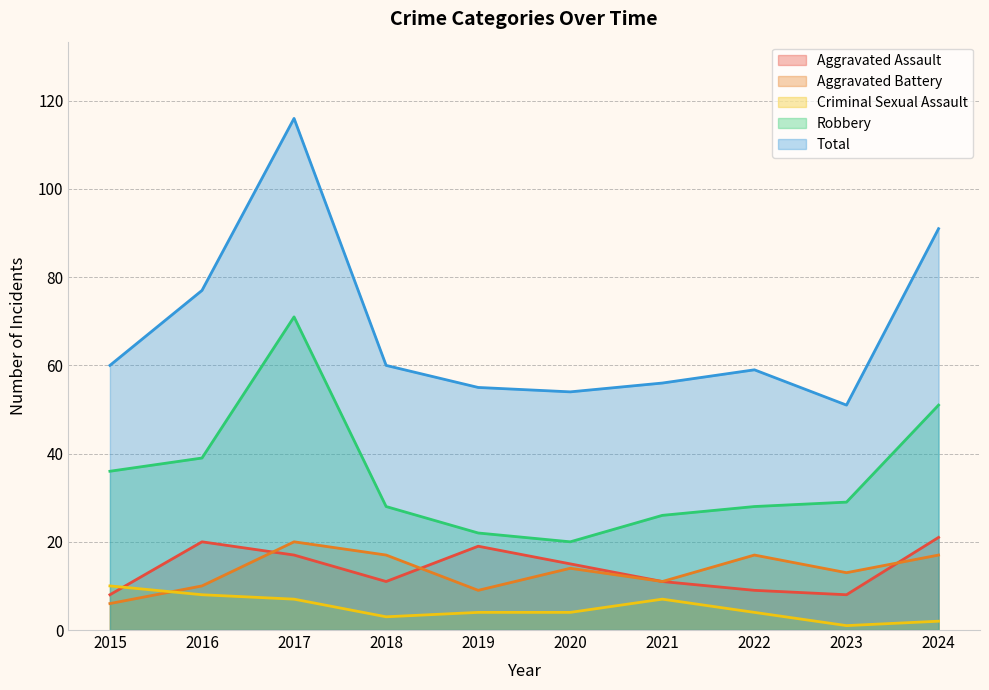

True or false: Aggravated Assault has more than 1 interior local peaks.

True